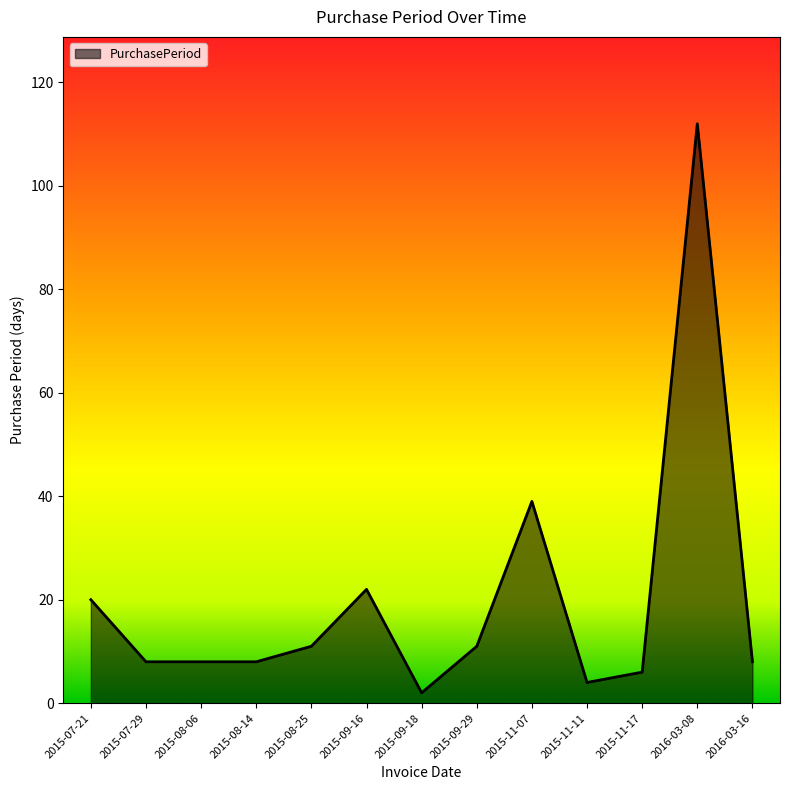

Reading left to right, what are all the values shown in this chart?

20	8	8	8	11	22	2	11	39	4	6	112	8